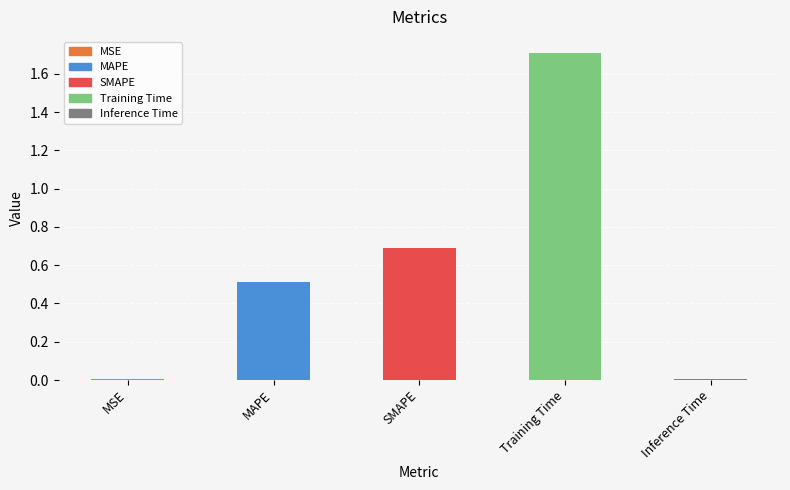

Which label corresponds to the largest value in the chart?

Training Time